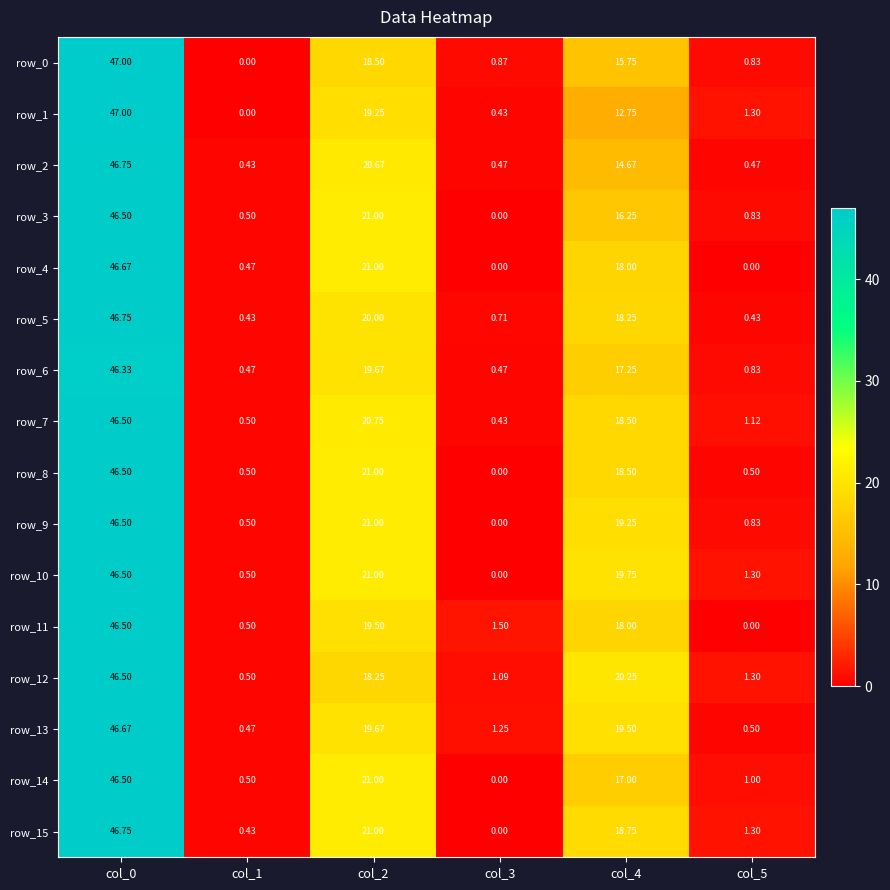

How many series are shown in this chart?

16